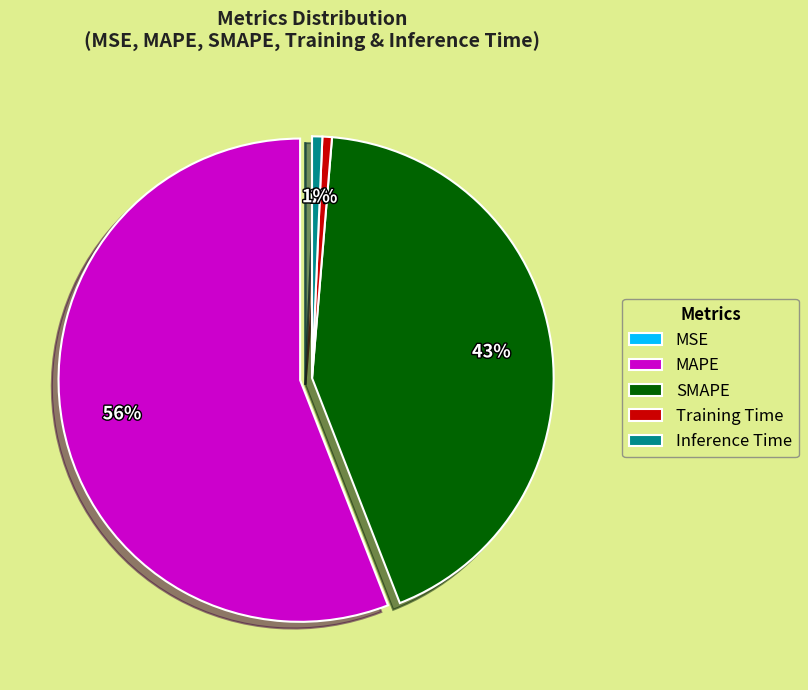

True or false: SMAPE accounts for 43% of the total.

True